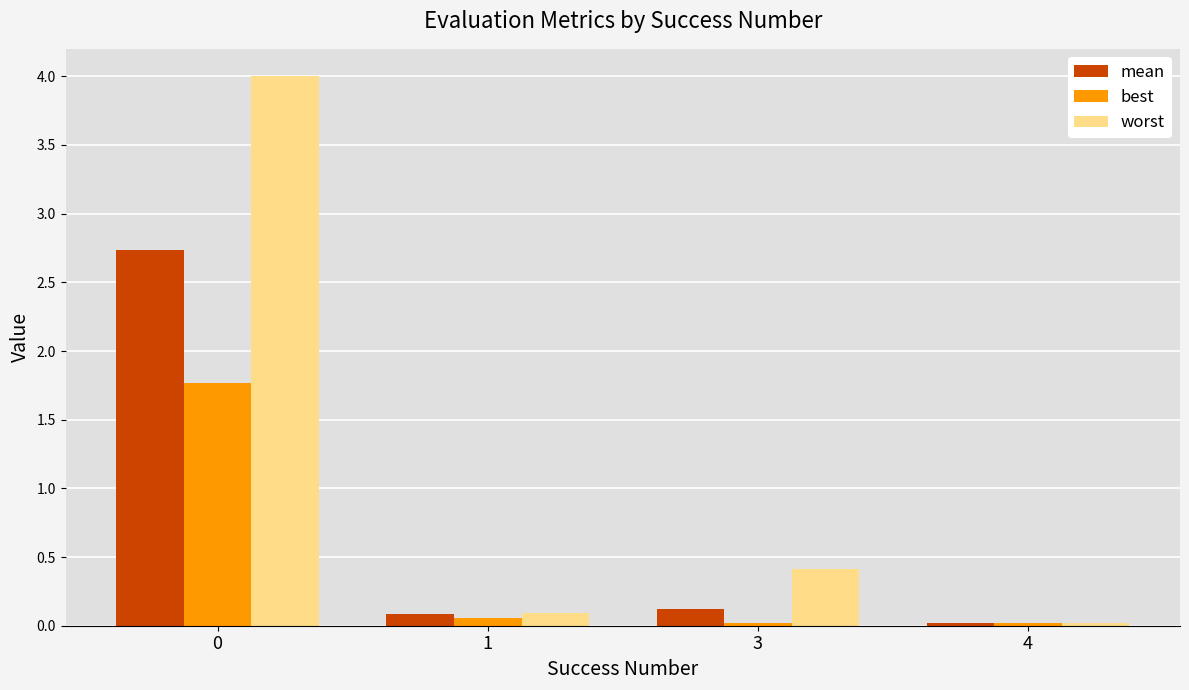

What are all the series names shown in the legend?

mean, best, worst